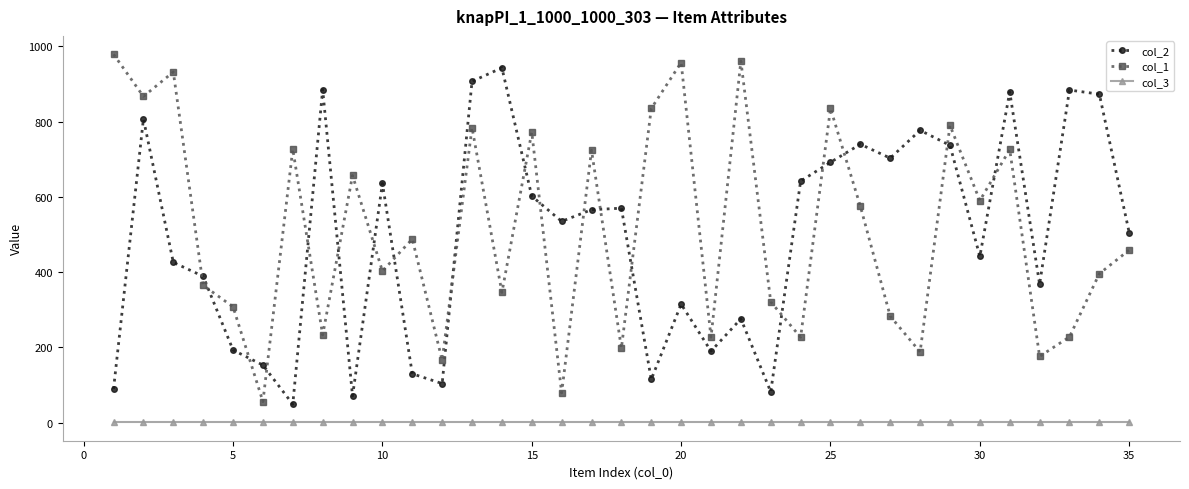

True or false: col_3 and col_2 cross at least once.

False